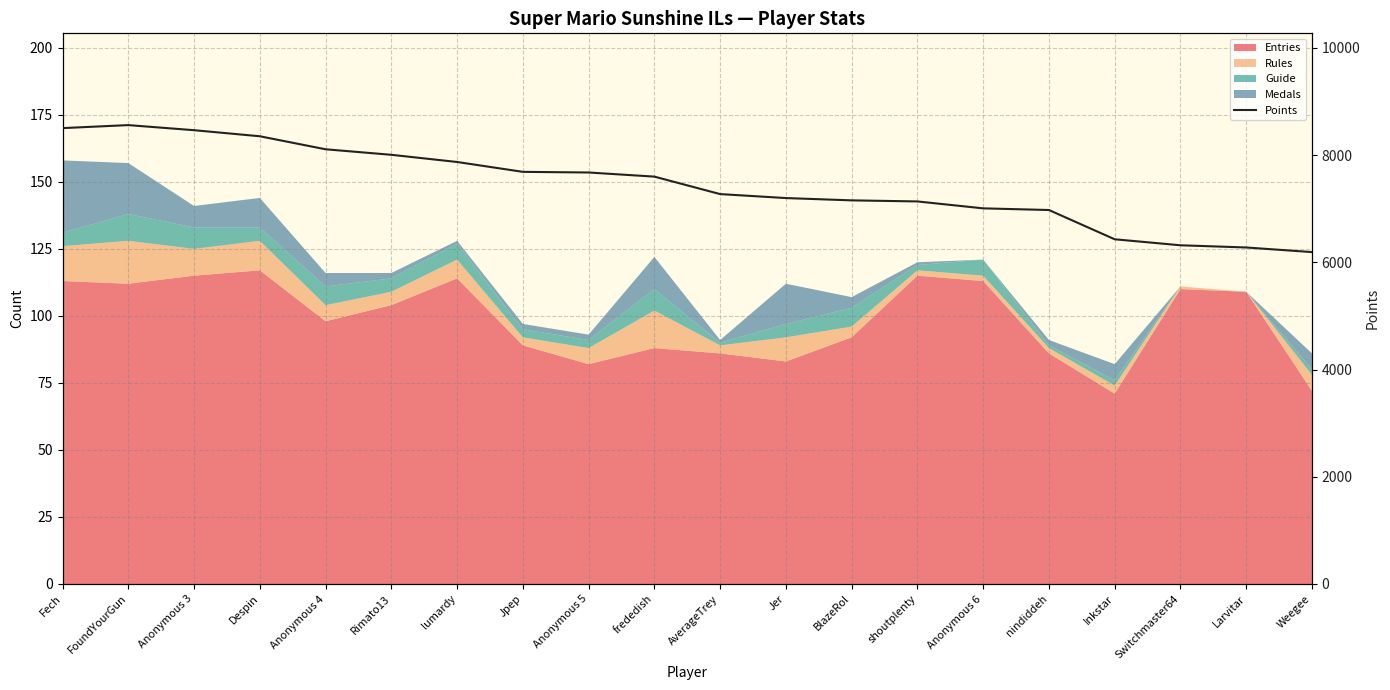

What is the sum of all values?

148814